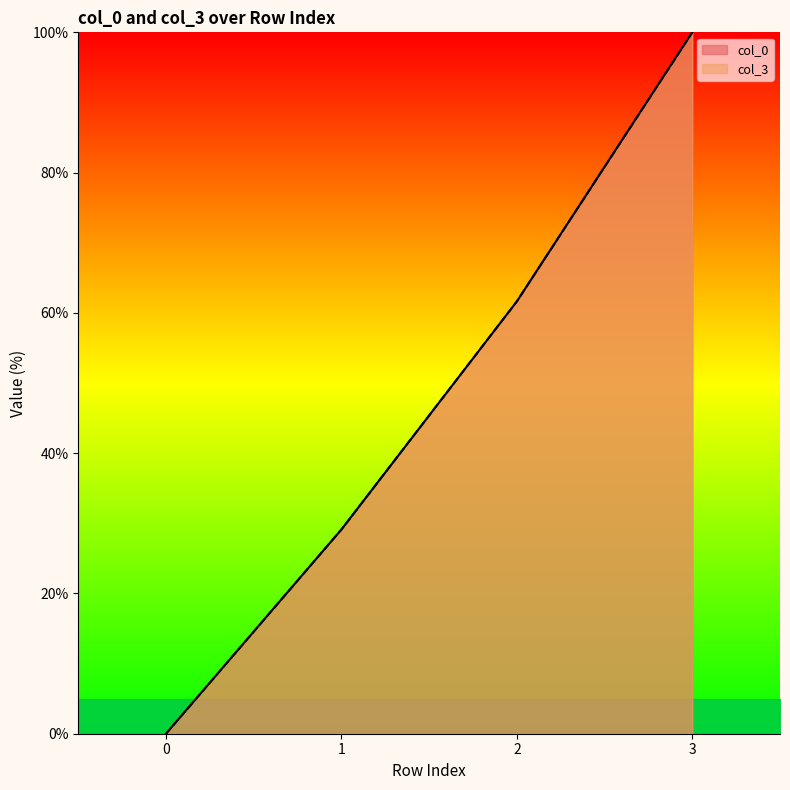

Which series has the largest range (max minus min)?

col_0